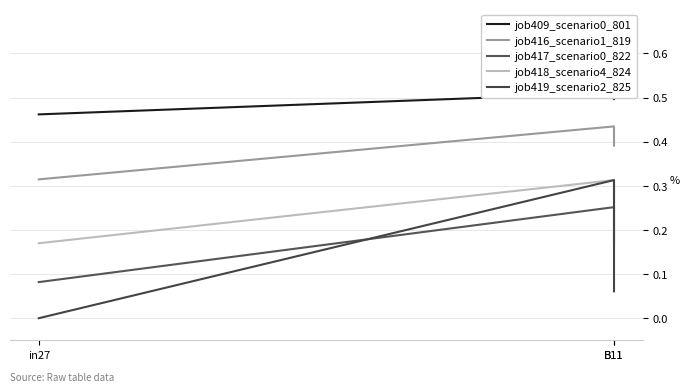

Is it true that job417_scenario0_822 equals 0.1 at in27?

False